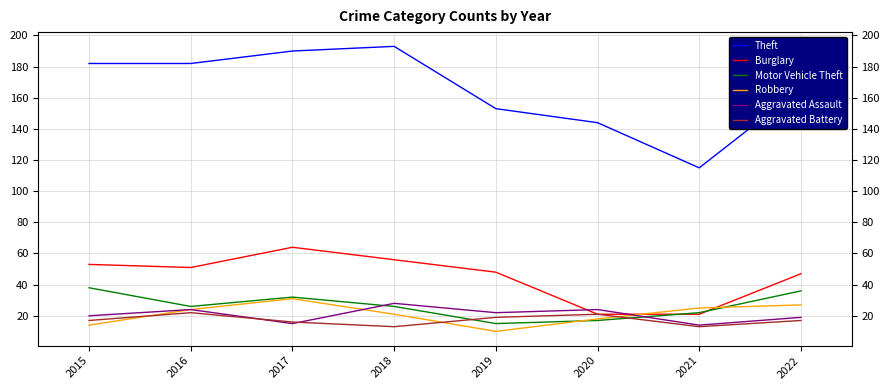

What are all the series names shown in the legend?

Theft, Burglary, Motor Vehicle Theft, Robbery, Aggravated Assault, Aggravated Battery